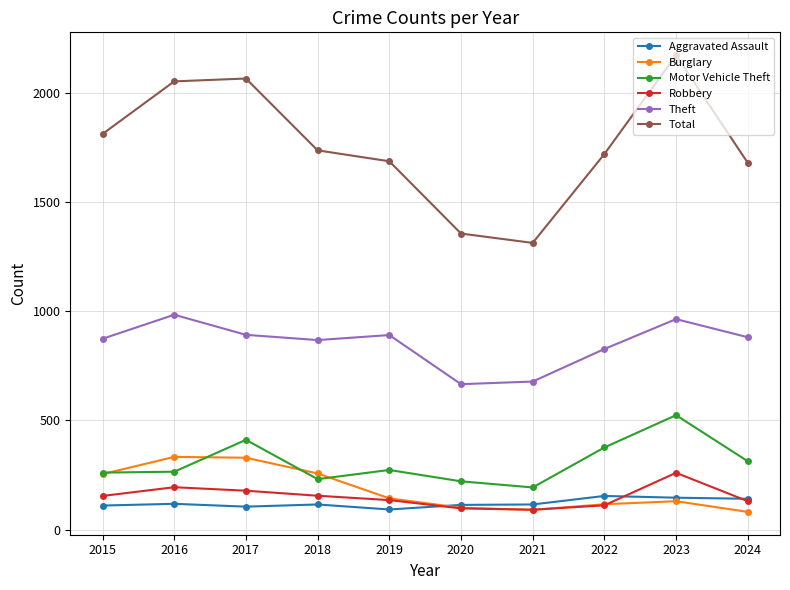

How many interior local peaks does the Total series have?

2